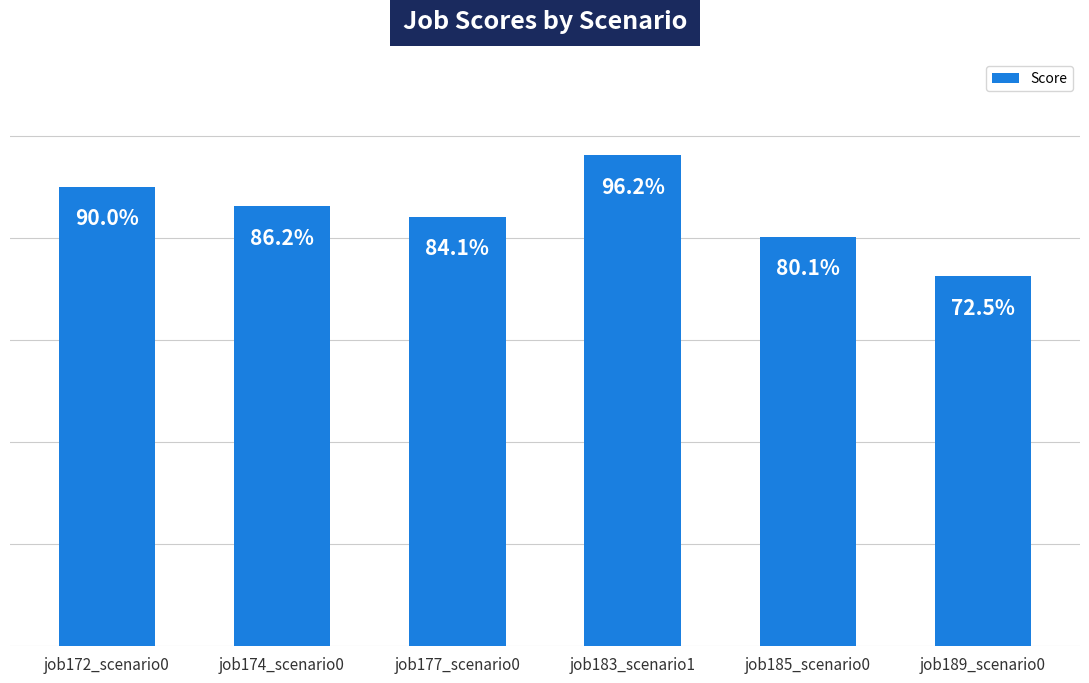

Which has a higher value, job174_scenario0 or job177_scenario0?

job174_scenario0